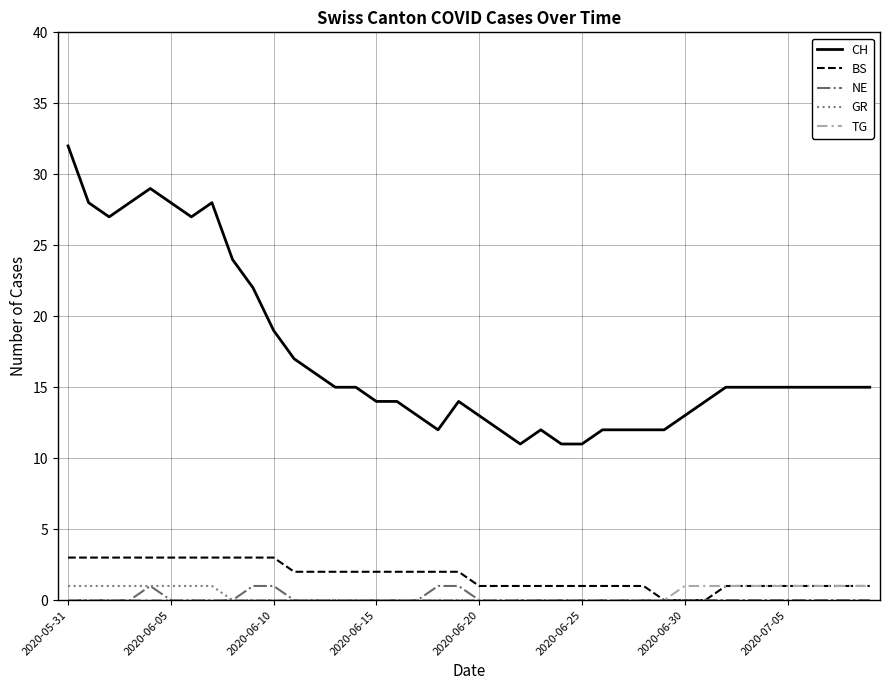

What is the difference between the second highest and minimum values in the CH series?

18